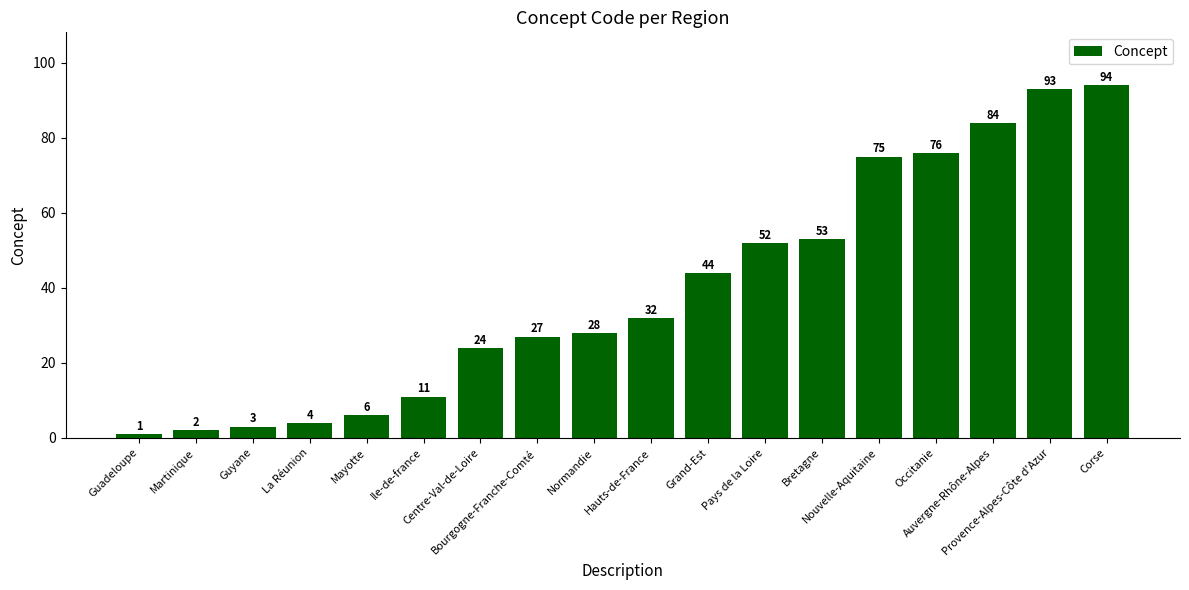

List the labels in order of value, largest first.

Corse, Provence-Alpes-Côte d'Azur, Auvergne-Rhône-Alpes, Occitanie, Nouvelle-Aquitaine, Bretagne, Pays de la Loire, Grand-Est, Hauts-de-France, Normandie, Bourgogne-Franche-Comté, Centre-Val-de-Loire, Ile-de-france, Mayotte, La Réunion, Guyane, Martinique, Guadeloupe